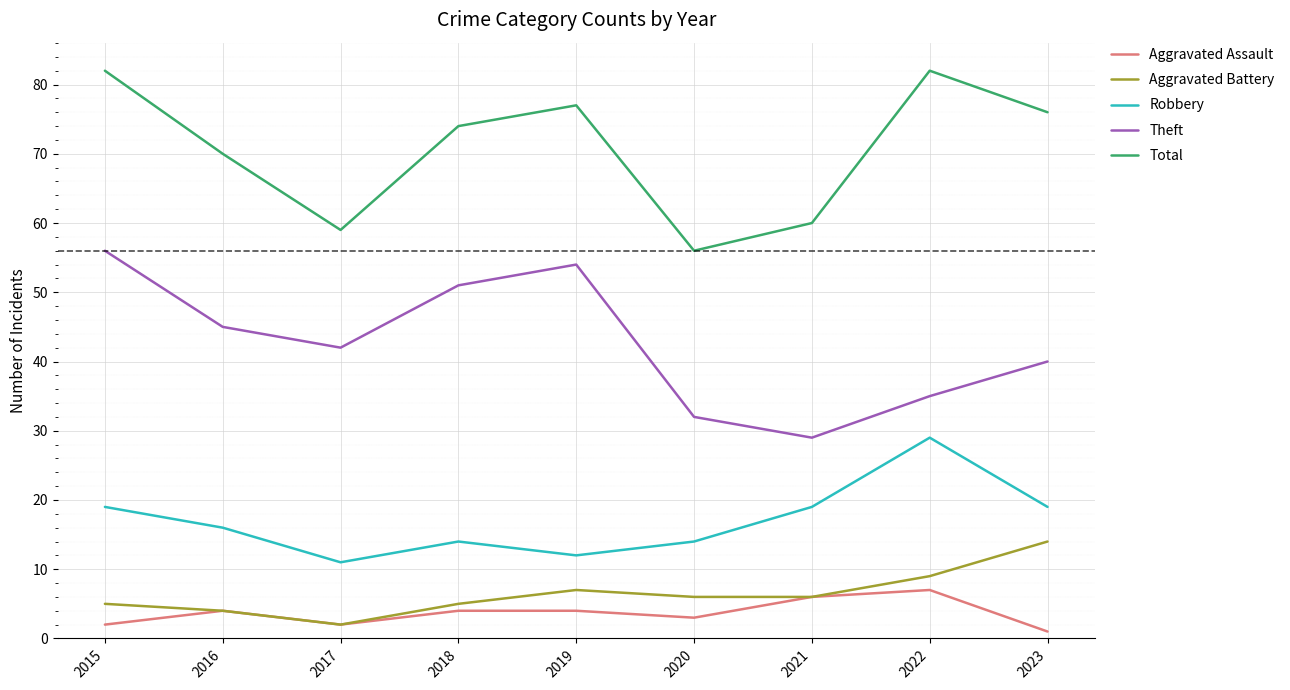

What is the average value of the Aggravated Battery series?

6